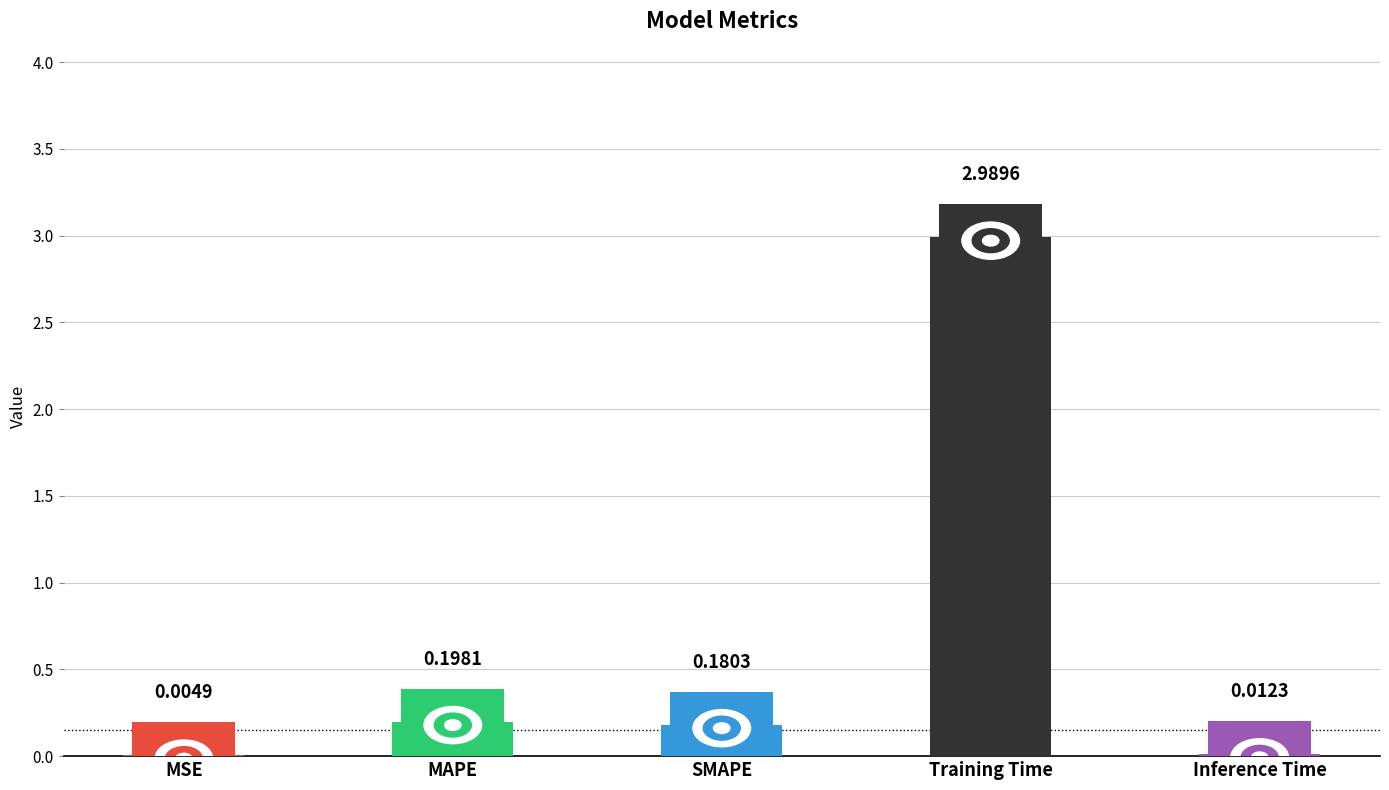

What is the sum of all values?

3.4